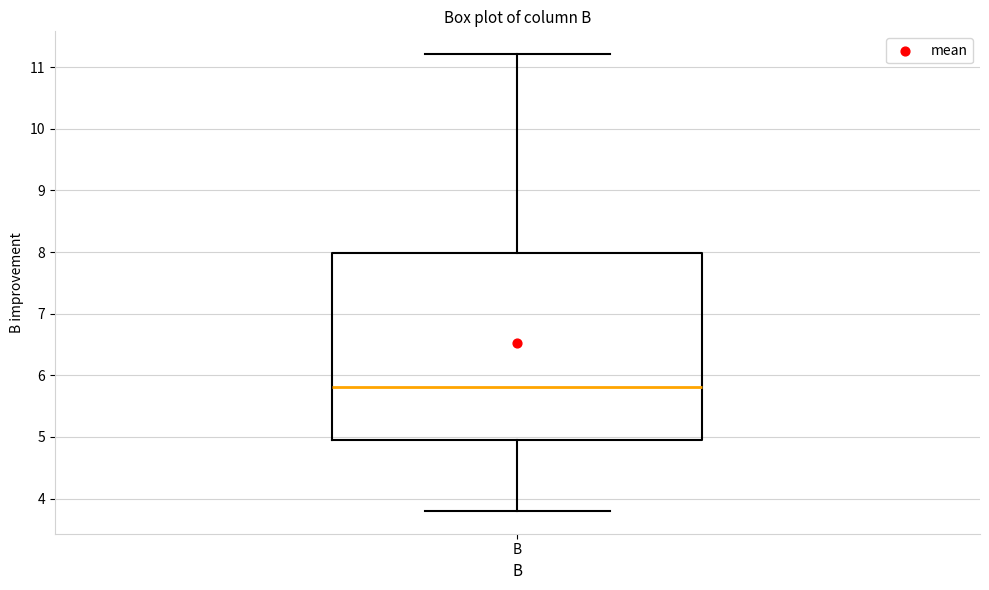

Where does the upper whisker of the box for B end on the y-axis? The values are not printed on the chart, so give them approximately, as read against the axis.

11.2